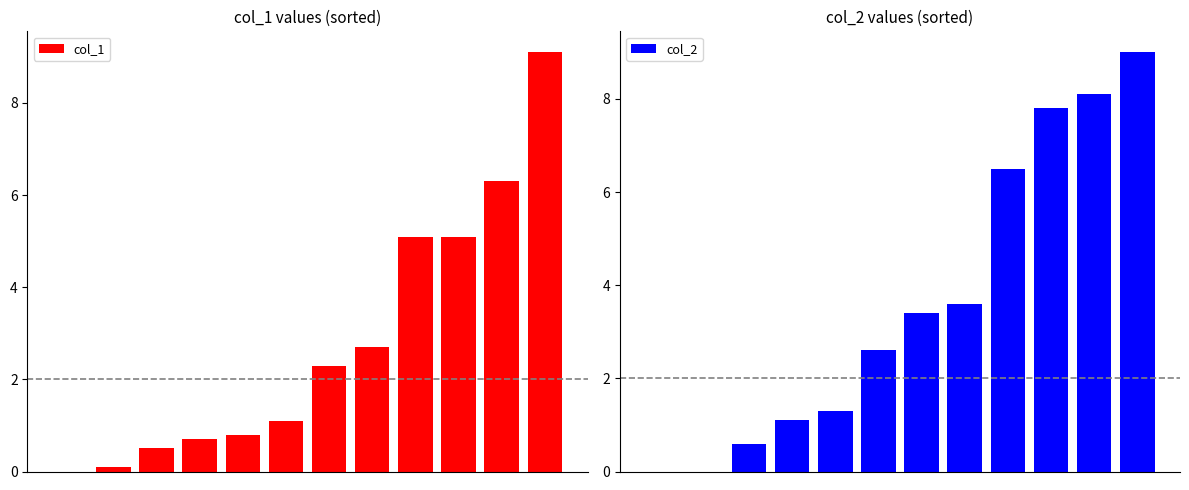

List the labels in order of col_2 value, smallest first.

0, 1, 2, 3, 4, 5, 6, 7, 8, 9, 10, 11